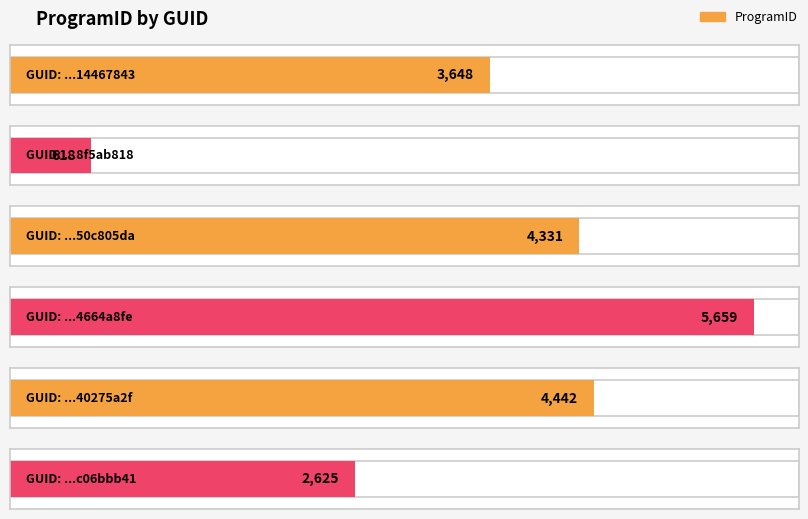

What is the label of the 1st bar from the right?

c06bbb41